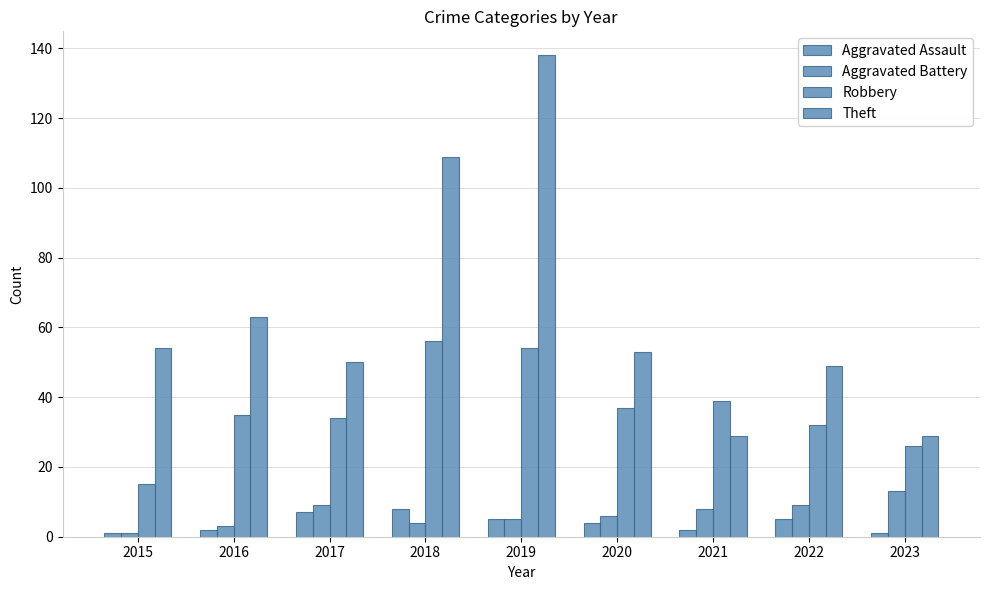

Which series changed the most between 2018 and 2023?

Theft